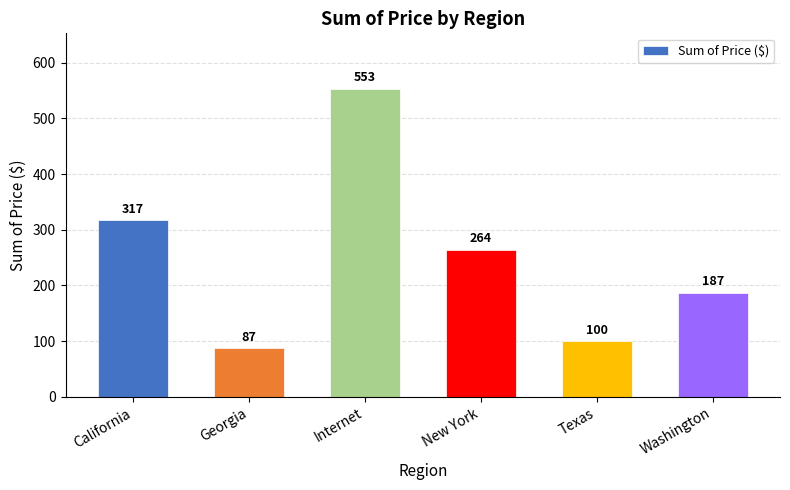

Reading left to right, what are all the values shown in this chart?

California=317	Georgia=87	Internet=553	New York=264	Texas=100	Washington=187